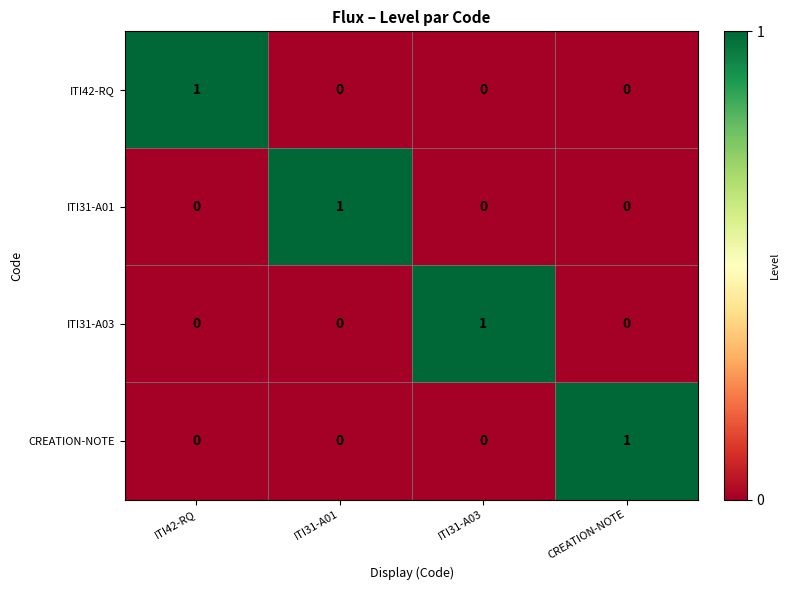

Count the ITI31-A01 values in the range 0 to 1.

4